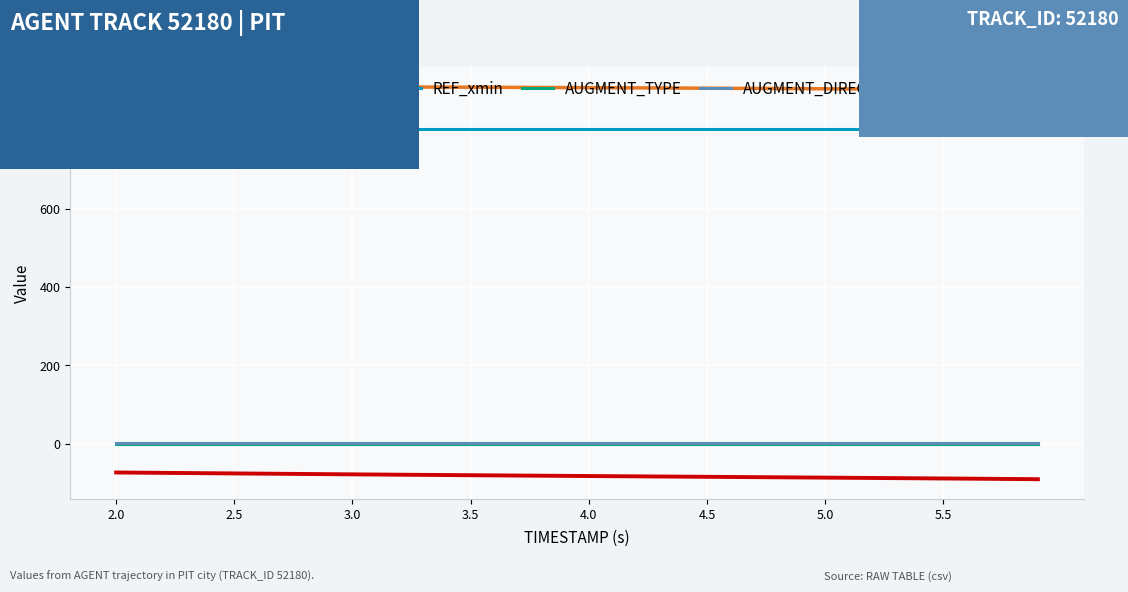

True or false: X and AUGMENT_DIRECTION intersect in this chart.

False